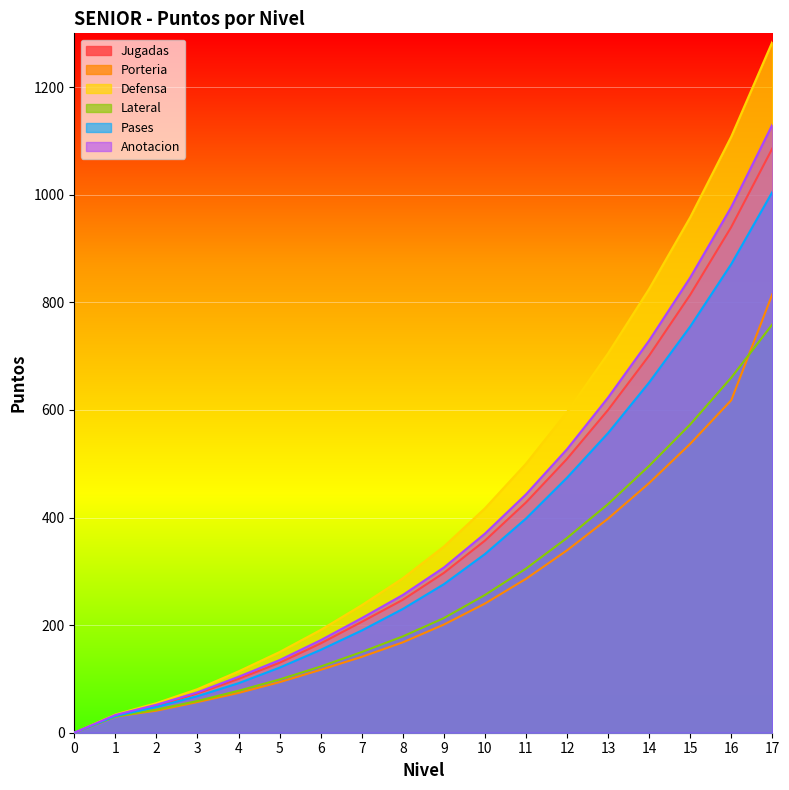

Is the value of Pases at 11 greater than the value of Porteria at 13?

No